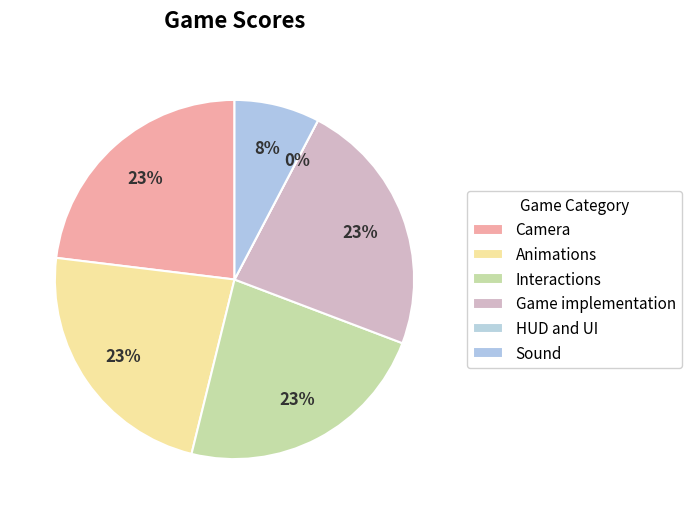

Rank the categories by value from lowest to highest.

HUD and UI, Sound, Camera, Animations, Interactions, Game implementation